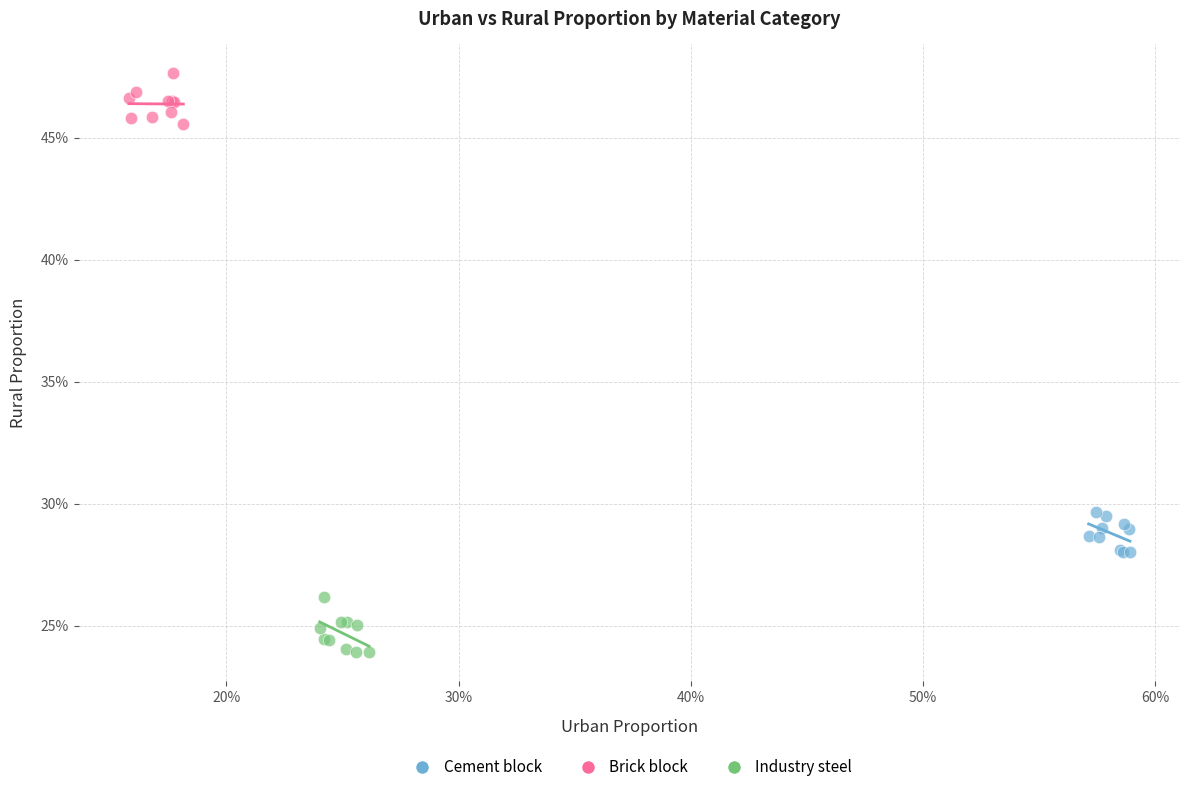

Which series contains the lowest Y value?

Industry steel